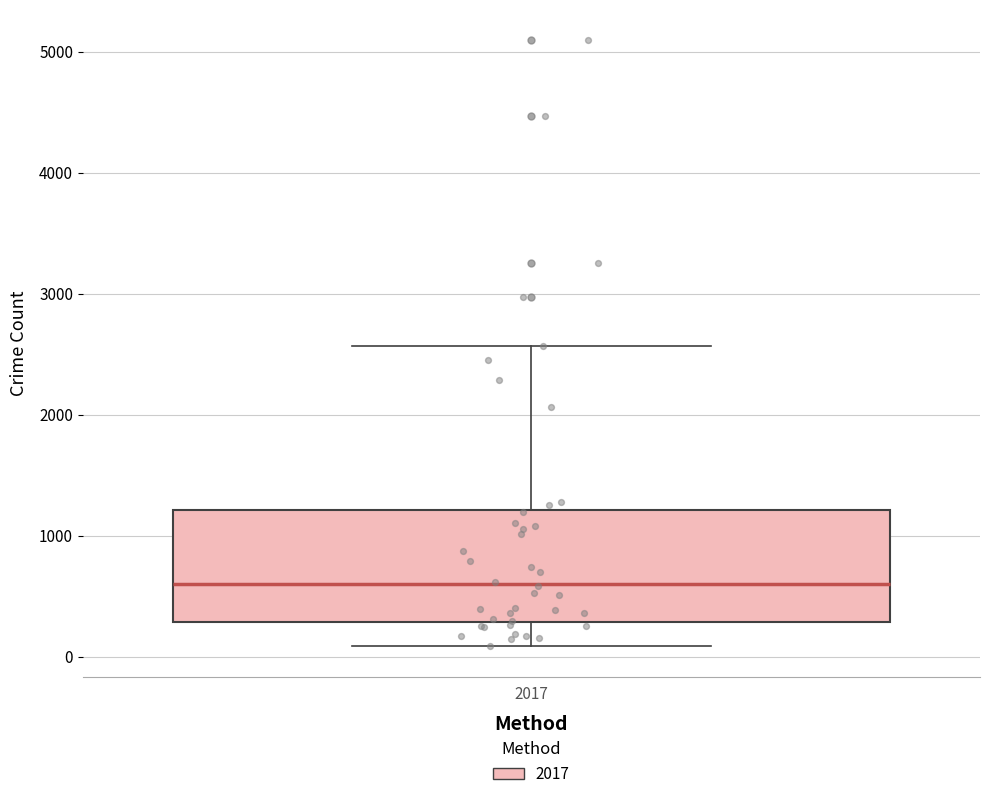

Where is the lower edge of the box at x = 2017 on the y-axis? The values are not printed on the chart, so give them approximately, as read against the axis.

300